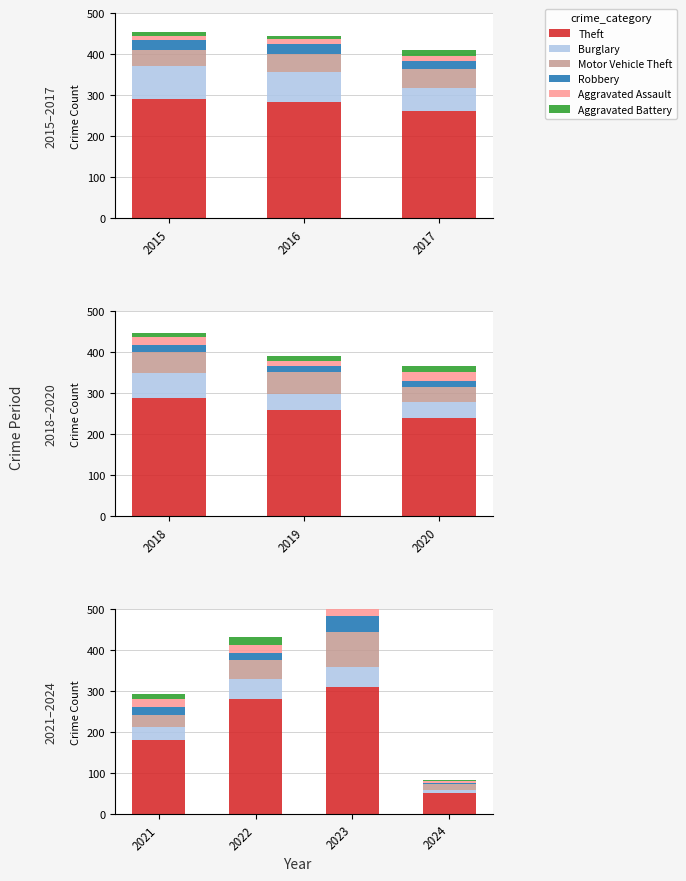

How many groups of bars are there?

4